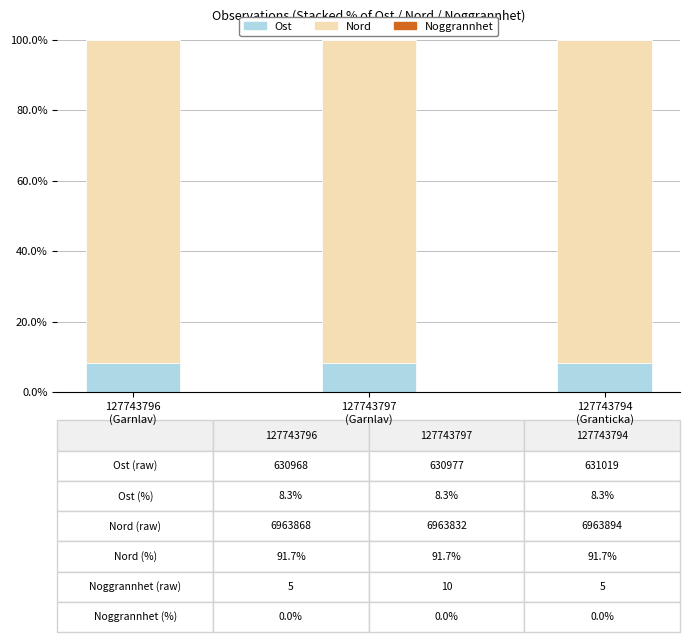

What is the total value across all series at 127743794
(Granticka)?

100.0